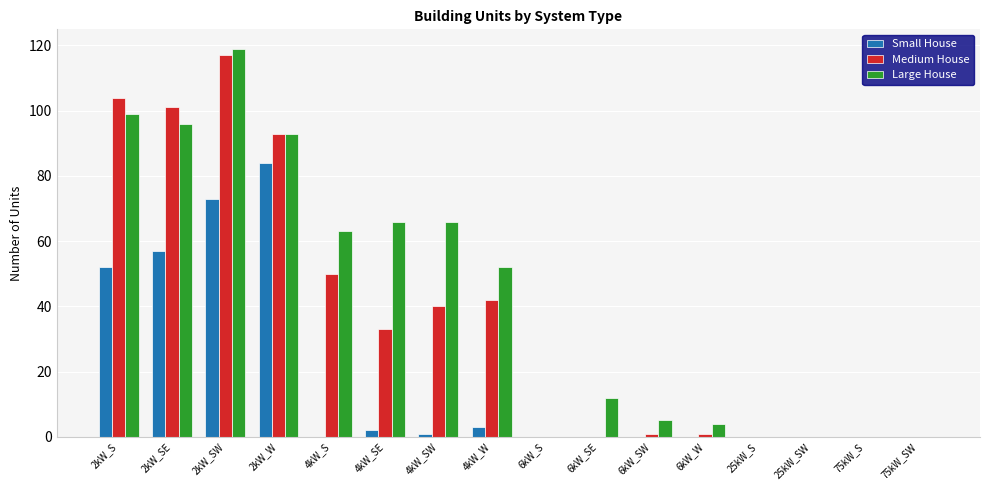

Reading left to right, transcribe all the data shown in this chart.

Small House: 2kW_S=52	2kW_SE=57	2kW_SW=73	2kW_W=84	4kW_S=0	4kW_SE=2	4kW_SW=1	4kW_W=3	6kW_S=0	6kW_SE=0	6kW_SW=0	6kW_W=0	25kW_S=0	25kW_SW=0	75kW_S=0	75kW_SW=0
Medium House: 2kW_S=104	2kW_SE=101	2kW_SW=117	2kW_W=93	4kW_S=50	4kW_SE=33	4kW_SW=40	4kW_W=42	6kW_S=0	6kW_SE=0	6kW_SW=1	6kW_W=1	25kW_S=0	25kW_SW=0	75kW_S=0	75kW_SW=0
Large House: 2kW_S=99	2kW_SE=96	2kW_SW=119	2kW_W=93	4kW_S=63	4kW_SE=66	4kW_SW=66	4kW_W=52	6kW_S=0	6kW_SE=12	6kW_SW=5	6kW_W=4	25kW_S=0	25kW_SW=0	75kW_S=0	75kW_SW=0